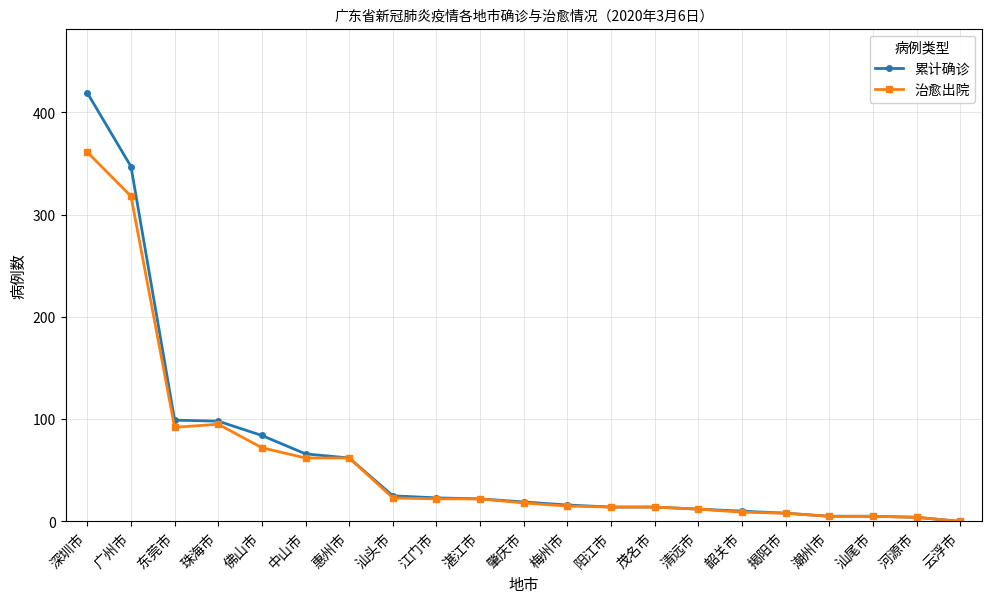

At how many categories does at least one series exceed 36?

7